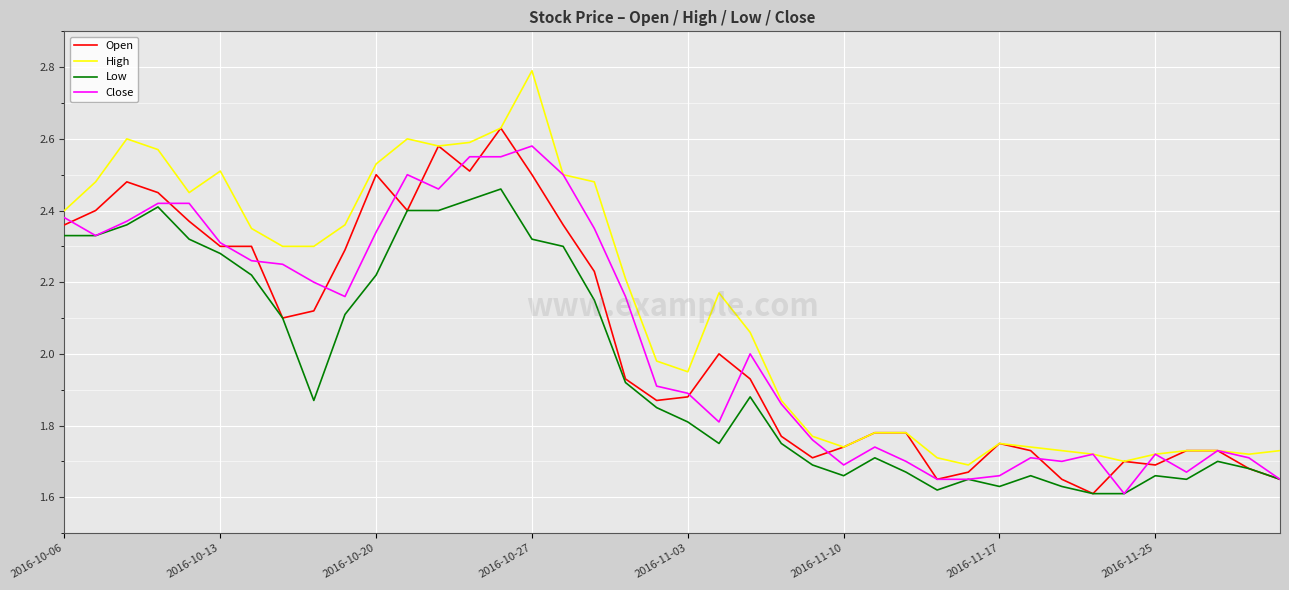

What are all the series names shown in the legend?

Open, High, Low, Close